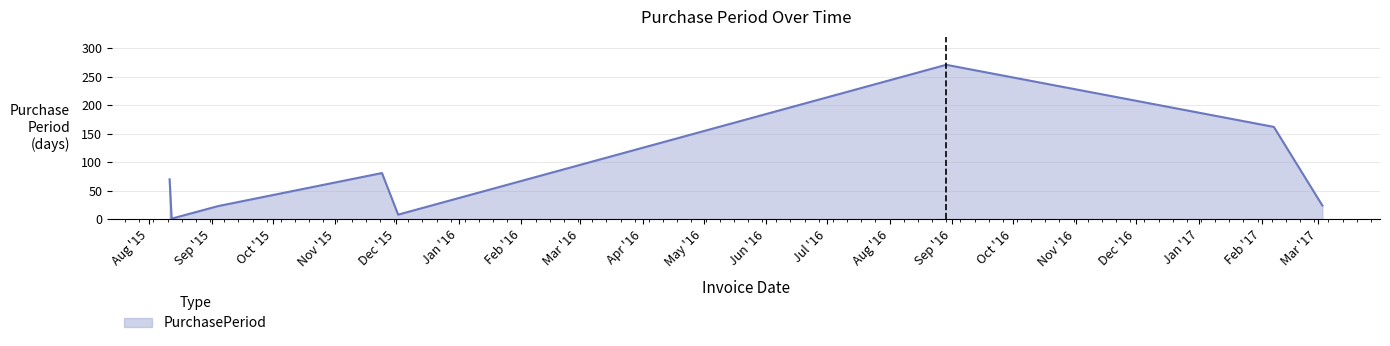

What is the sum of all values?

640